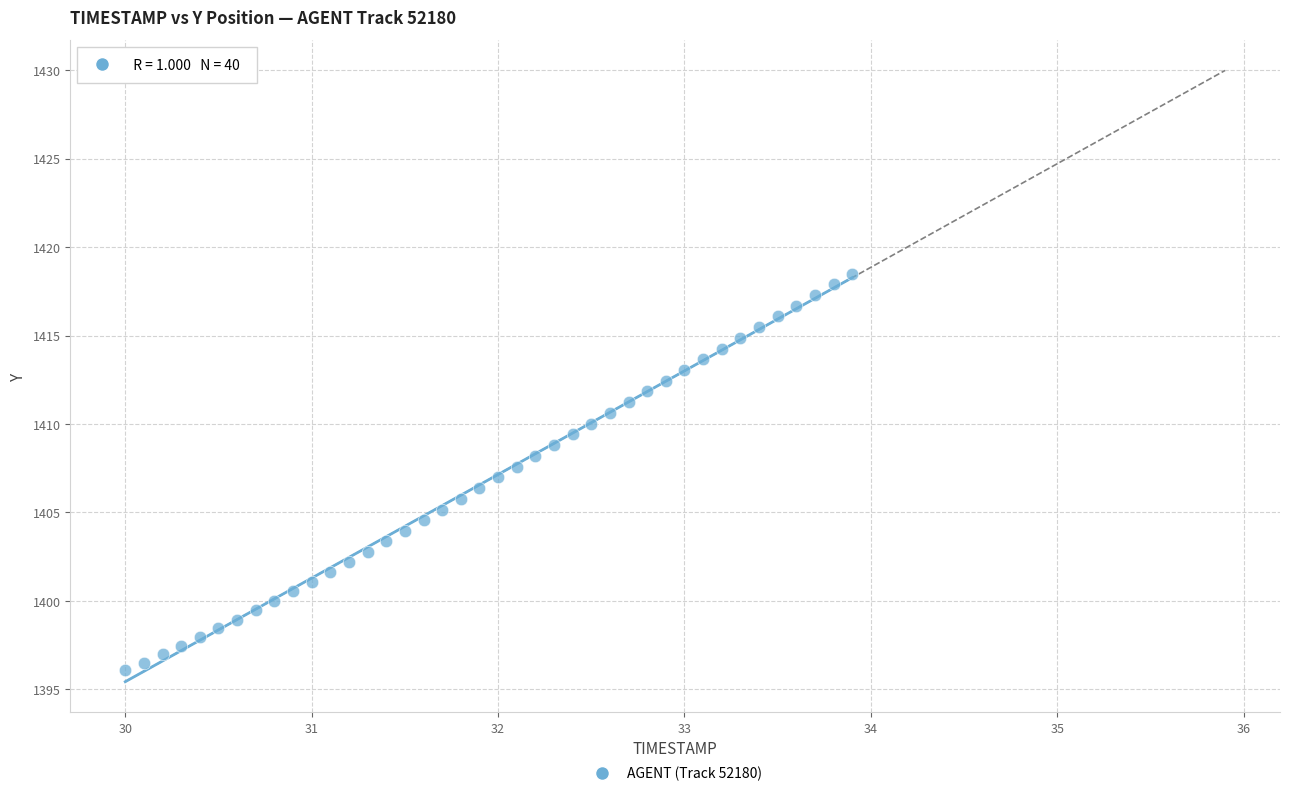

What is the range of Y values (max minus min)?

22.4